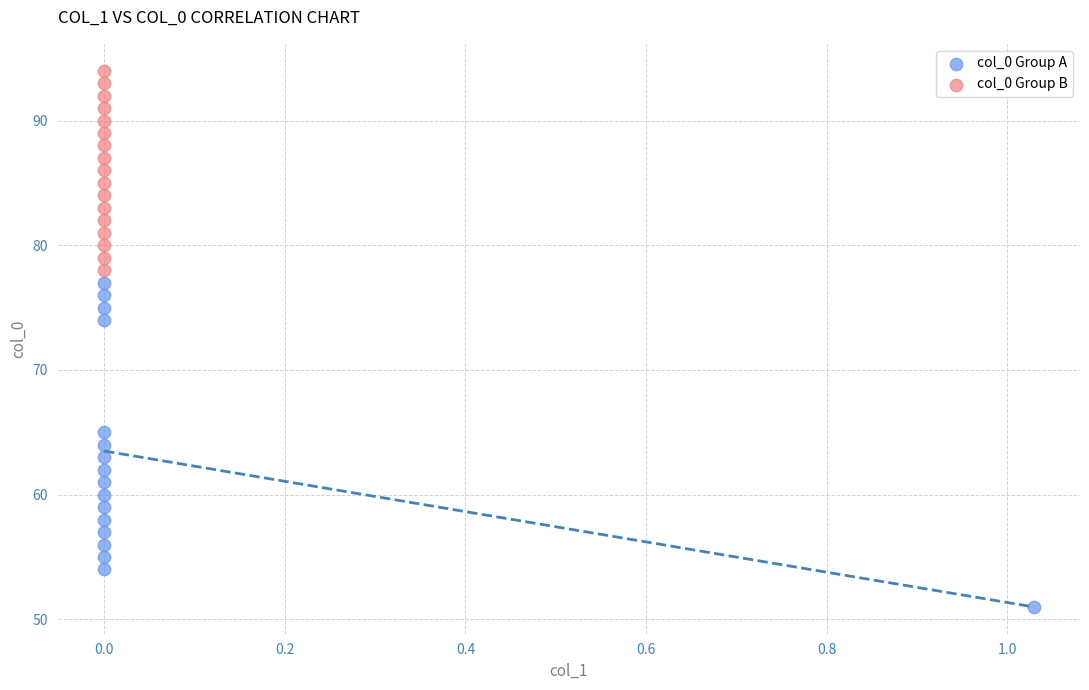

What are all the series names shown in the legend?

col_0 Group A, col_0 Group B